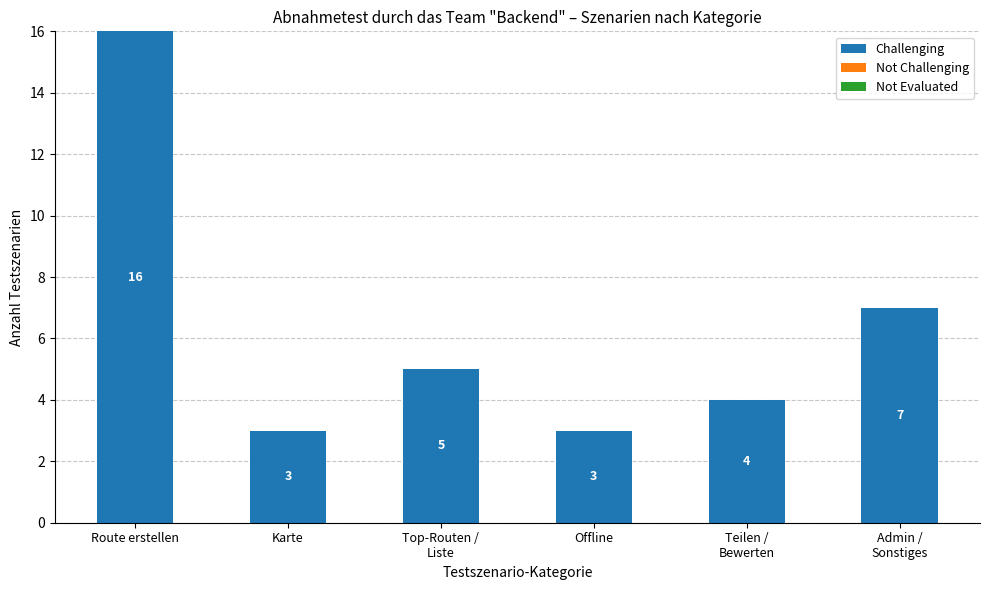

How many bars are there in total?

6